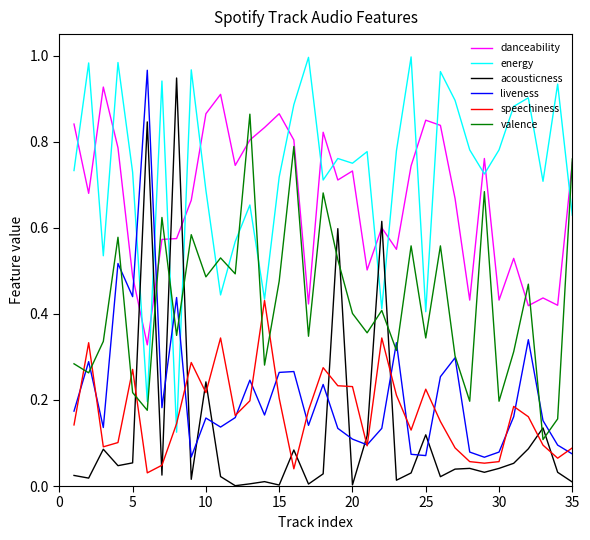

How many intersections are there between liveness and acousticness?

10